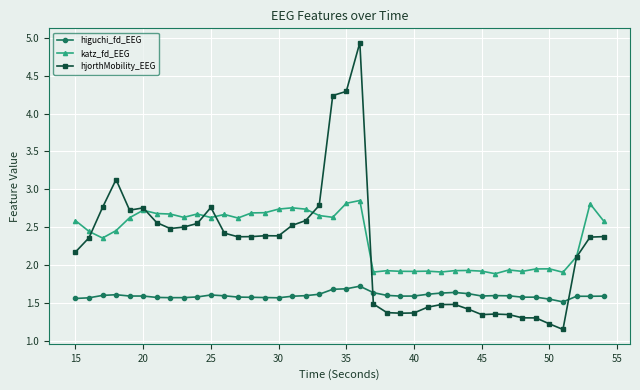

True or false: higuchi_fd_EEG and katz_fd_EEG cross at least once.

False